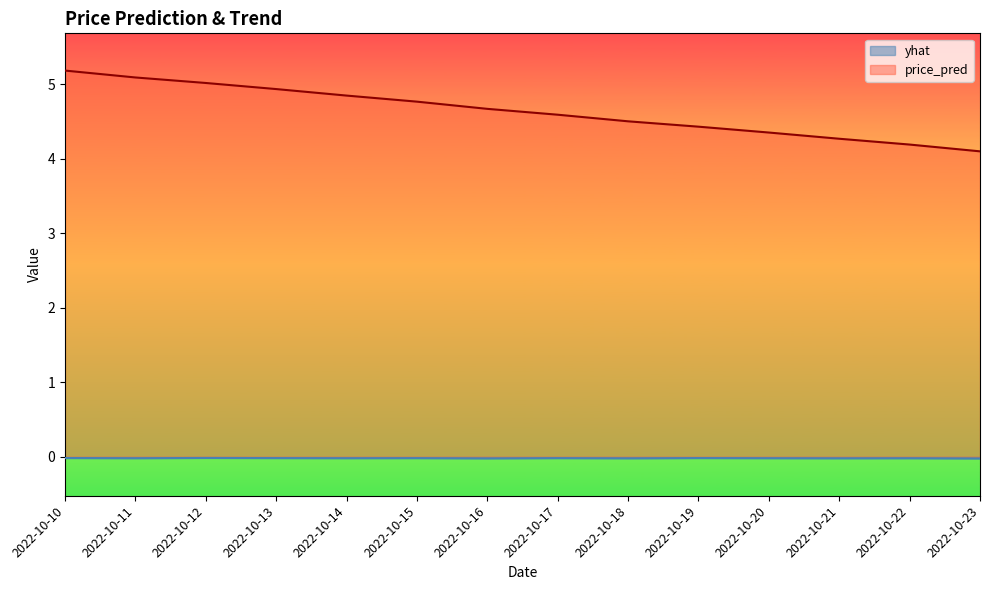

At which category is the sum across all series the highest?

2022-10-10